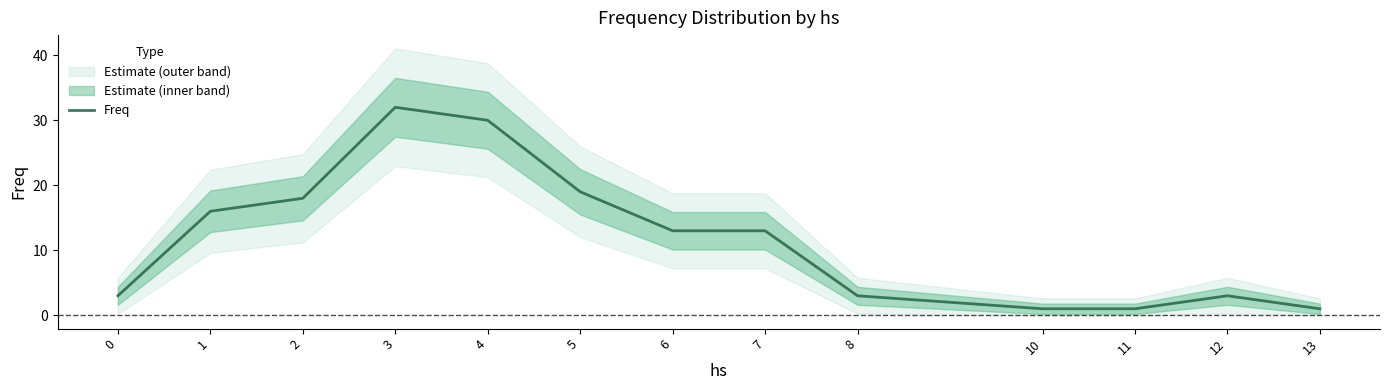

At which category does the chart reach its minimum across all series?

10